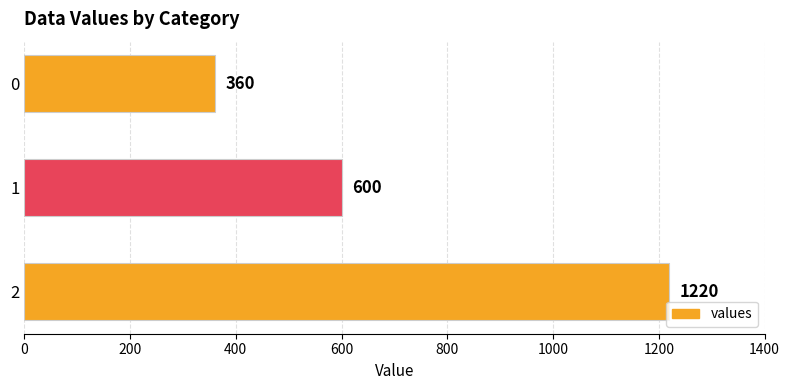

Is it true that the value at 0 is 360?

True